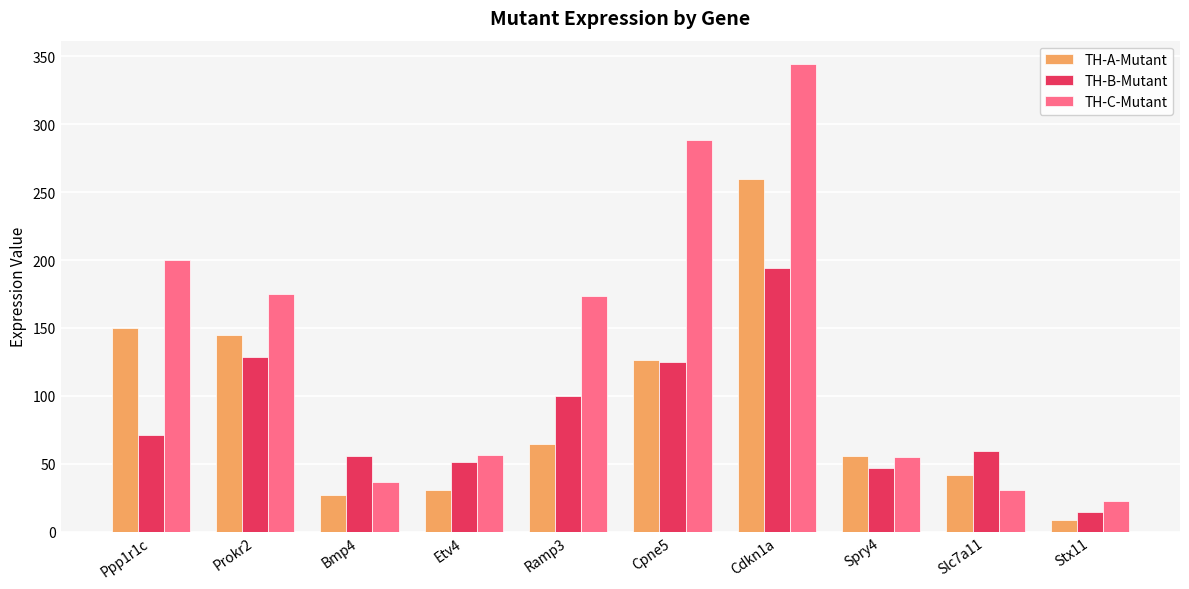

The value of TH-C-Mutant at Cpne5 is 288.2. True or false?

True